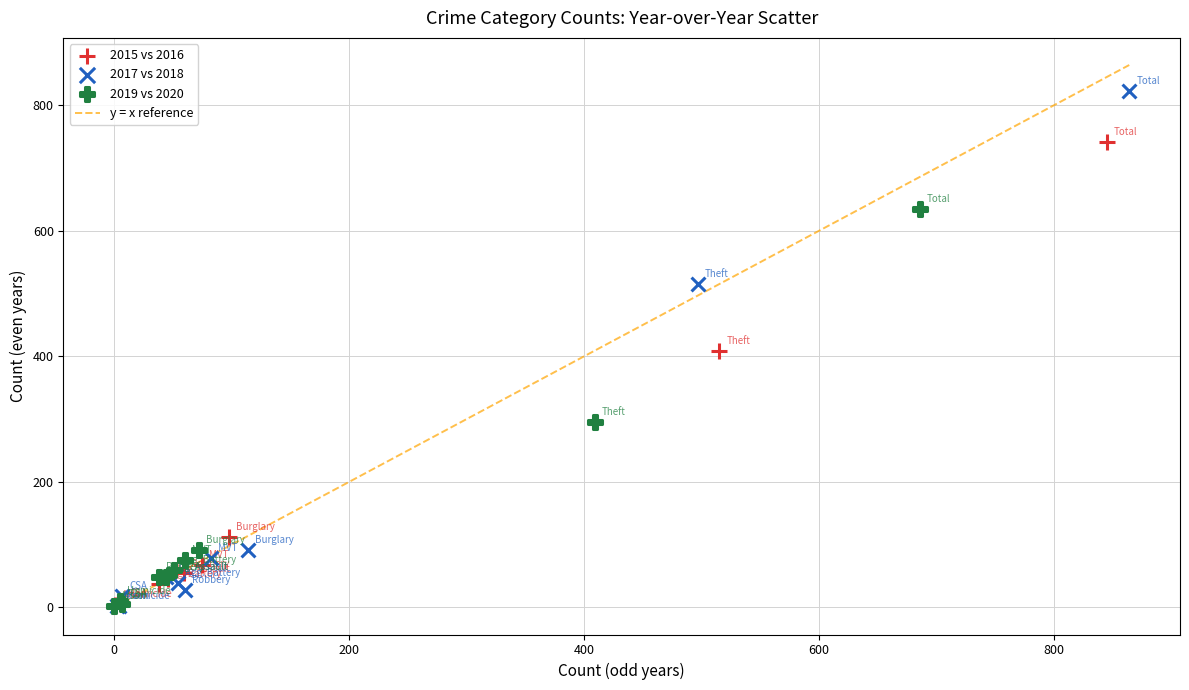

Which series has the widest spread of Y values?

2017 vs 2018